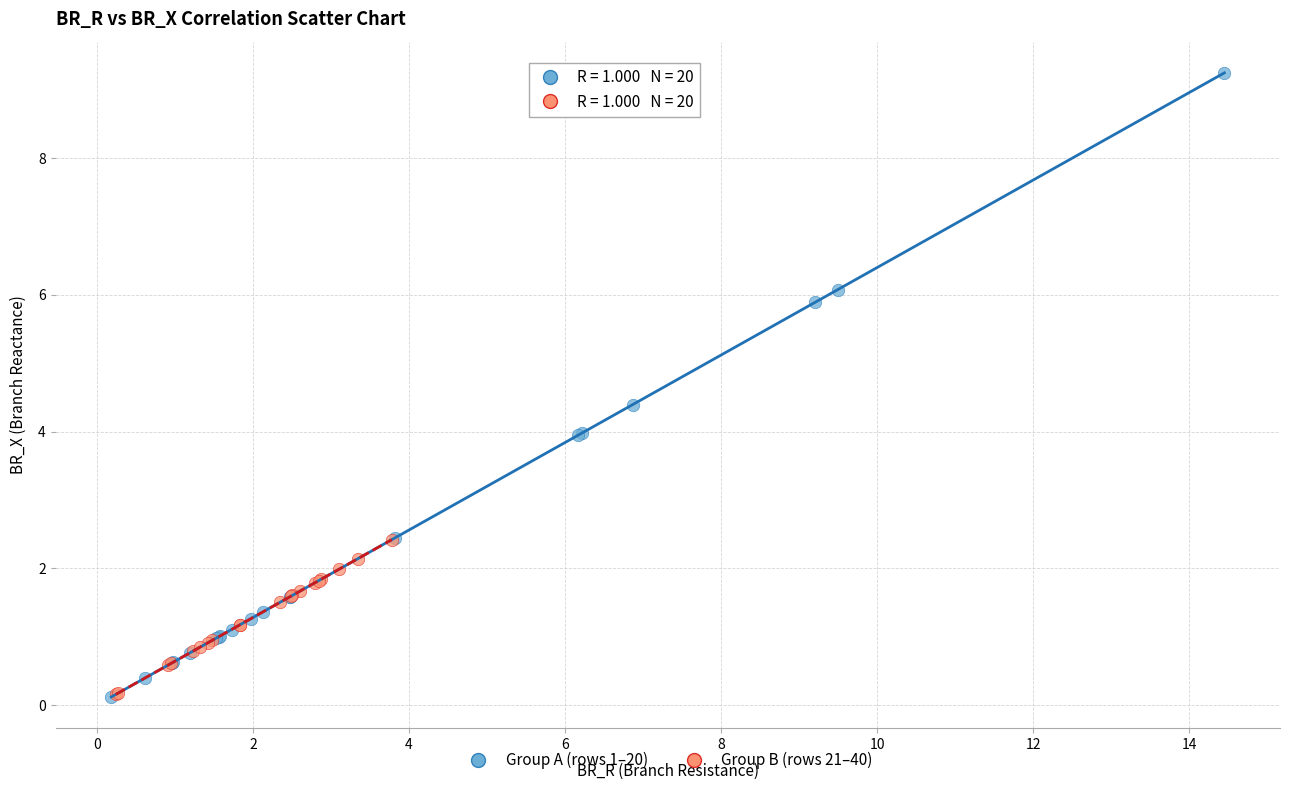

Which series has the largest Y range (max minus min)?

Group A (rows 1–20)